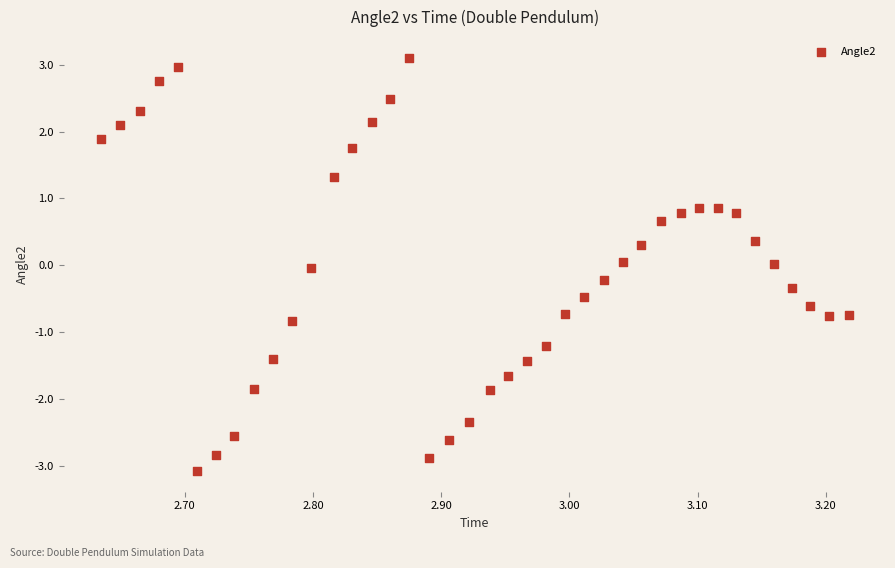

What is the range of Y values (max minus min)?

6.2